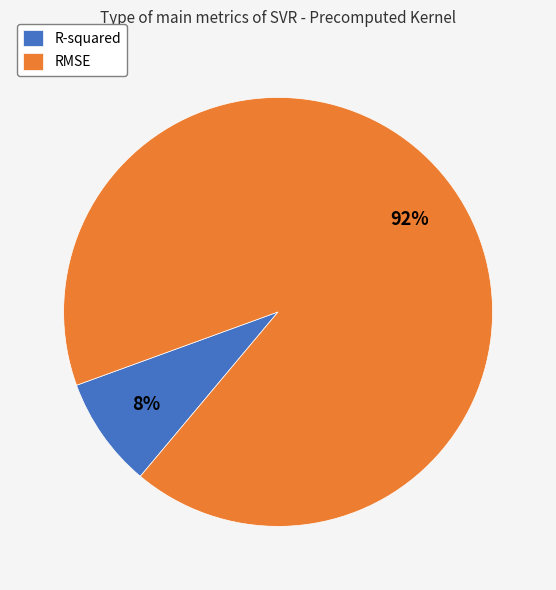

Which slice represents more than half of the pie?

RMSE